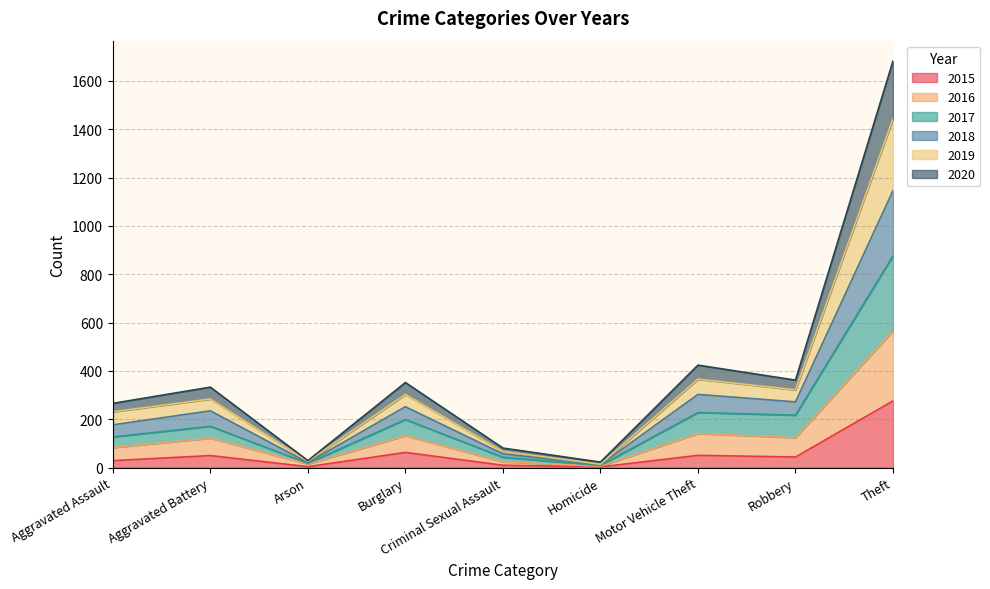

Which label corresponds to the smallest value in the chart?

Homicide